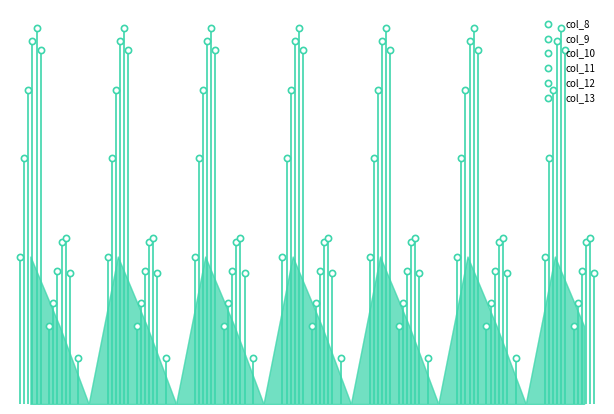

What are all the series names shown in the legend?

col_8, col_9, col_10, col_11, col_12, col_13